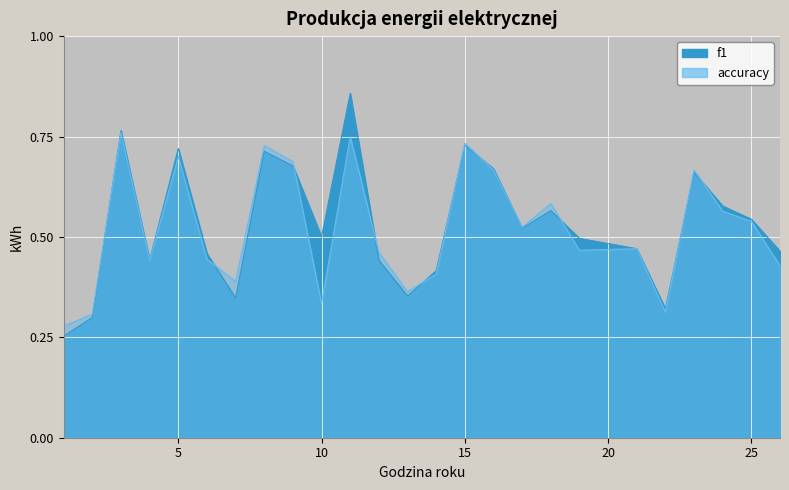

What is the value of the f1 point at the 22nd from the left?

0.7